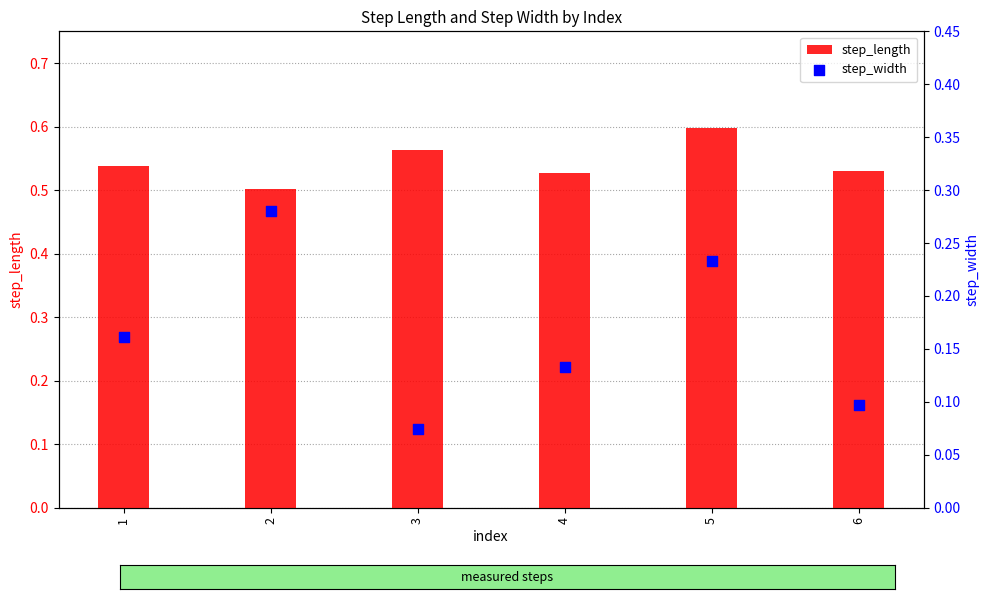

What is the total value across all series at 1?

0.7